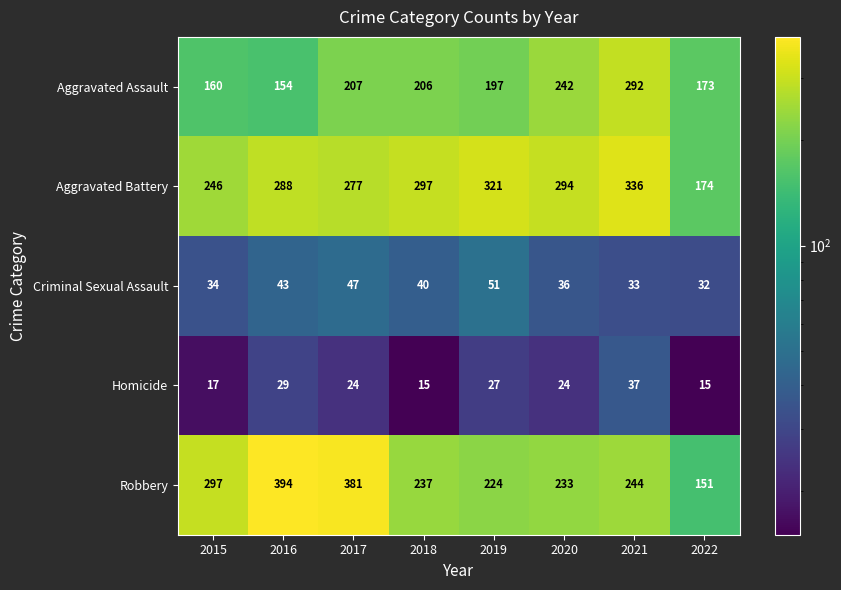

What is the difference between the maximum and second lowest values in the Criminal Sexual Assault series?

18